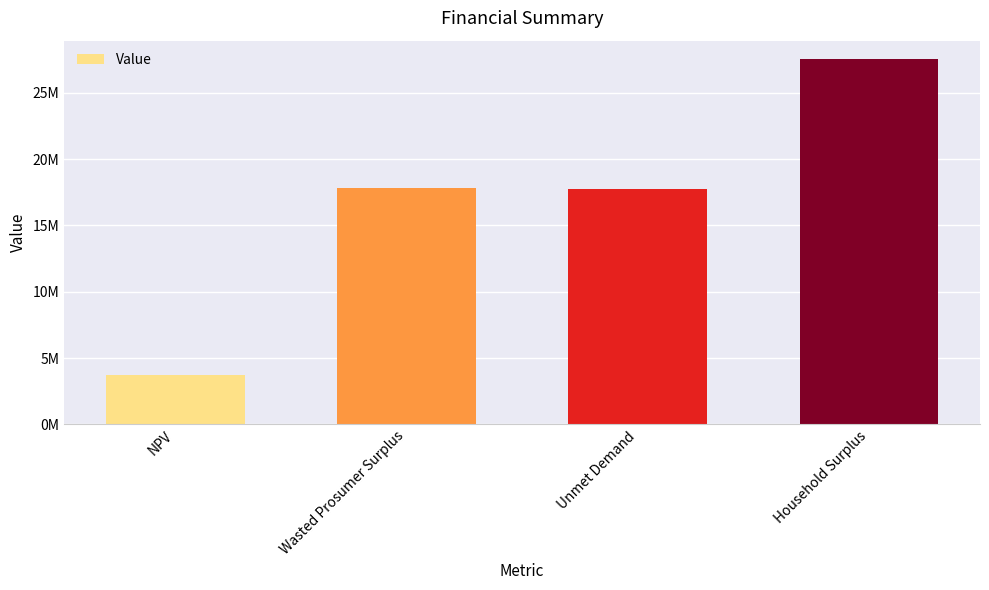

What is the label of the 1st bar from the right?

Household Surplus